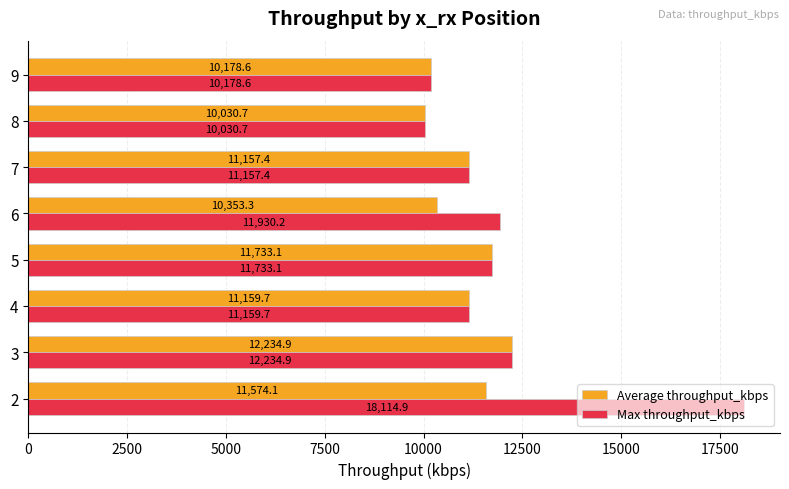

Is it true that Max throughput_kbps equals 2640.9 at 3?

False